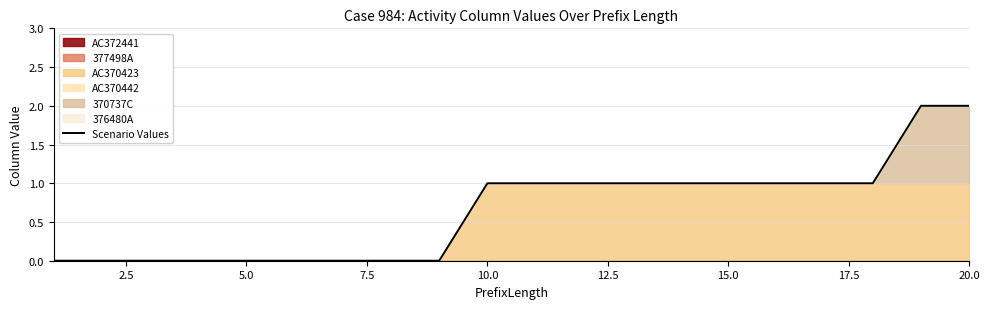

Is it true that Scenario Values equals 0 at 5.0?

True